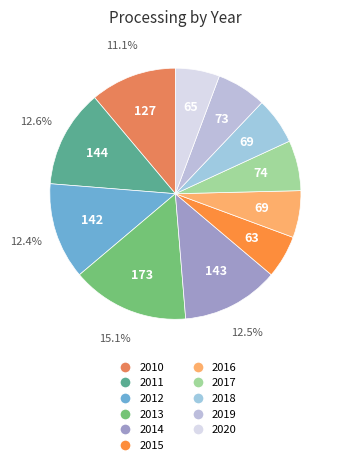

How much of the chart is everything except 2017?

93.5%